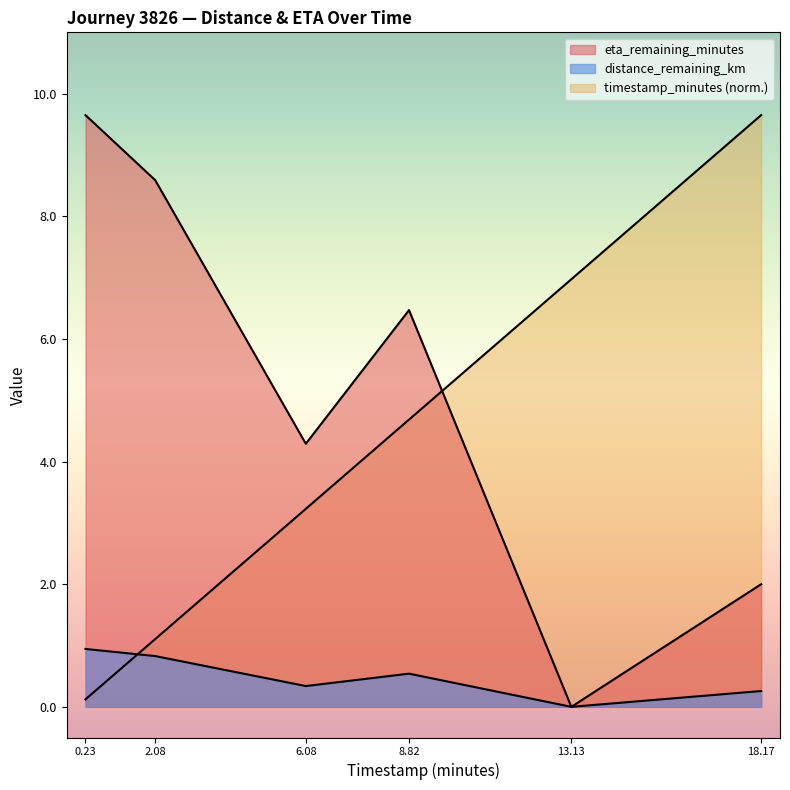

Is the value of distance_remaining_km at 2.08 greater than the value of timestamp_minutes at 6.08?

No